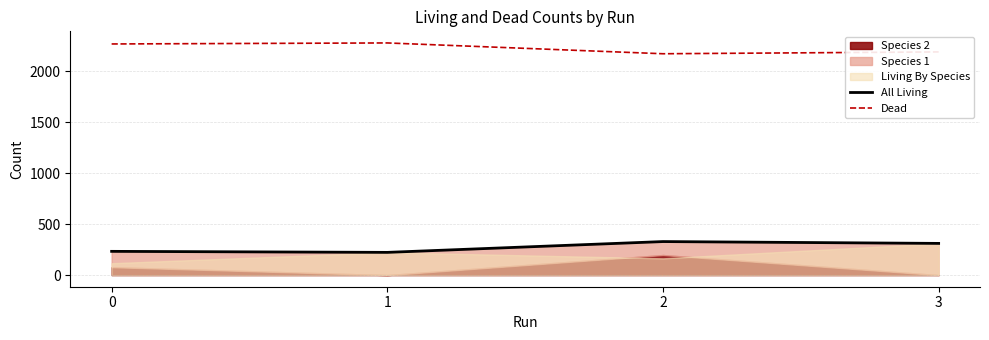

What is the maximum value for Dead?

2277